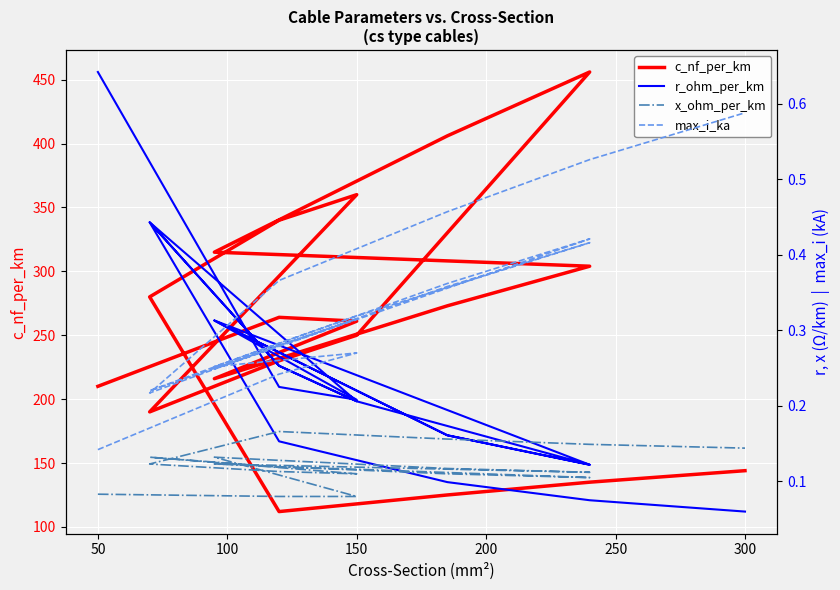

True or false: c_nf_per_km and x_ohm_per_km cross at least once.

False